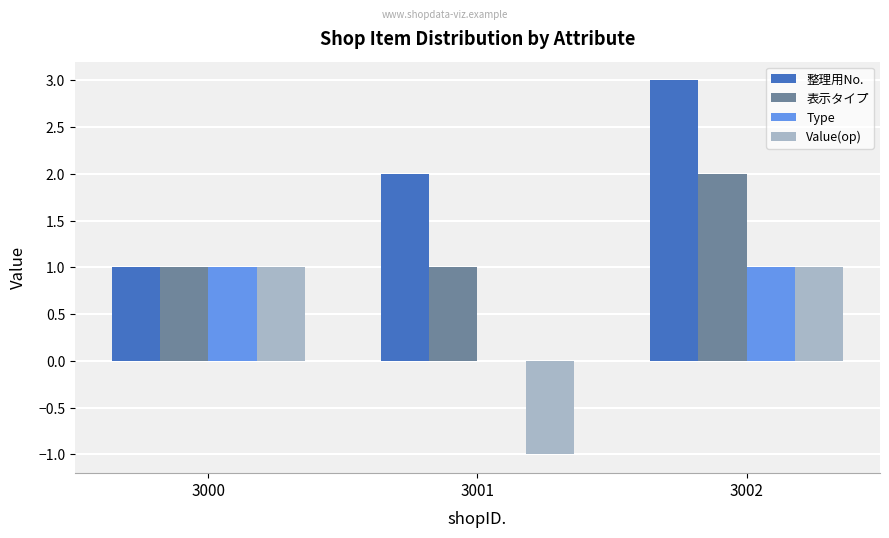

What is the spread (max minus min) of values at 3002?

2